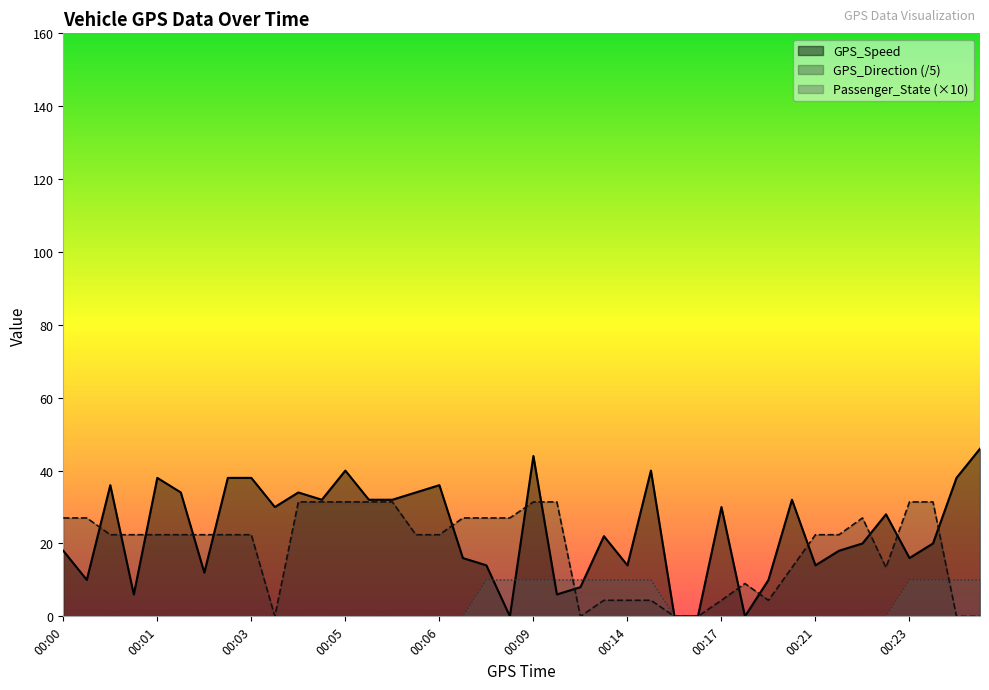

Reading left to right, extract all data points from this chart.

GPS_Speed: 18.0	10.0	36.0	6.0	38.0	34.0	12.0	38.0	38.0	30.0	34.0	32.0	40.0	32.0	32.0	34.0	36.0	16.0	14.0	0.0	44.0	6.0	8.0	22.0	14.0	40.0	0.0	0.0	30.0	0.0	10.0	32.0	14.0	18.0	20.0	28.0	16.0	20.0	38.0	46.0
GPS_Direction: 27.0	27.0	22.4	22.4	22.4	22.4	22.4	22.4	22.4	0.0	31.4	31.4	31.4	31.4	31.4	22.4	22.4	27.0	27.0	27.0	31.4	31.4	0.0	4.4	4.4	4.4	0.0	0.0	4.4	9.0	4.4	13.4	22.4	22.4	27.0	13.4	31.4	31.4	0.0	0.0
Passenger_State: 0.0	0.0	0.0	0.0	0.0	0.0	0.0	0.0	0.0	0.0	0.0	0.0	0.0	0.0	0.0	0.0	0.0	0.0	10.0	10.0	10.0	10.0	10.0	10.0	10.0	10.0	0.0	0.0	0.0	0.0	0.0	0.0	0.0	0.0	0.0	0.0	10.0	10.0	10.0	10.0